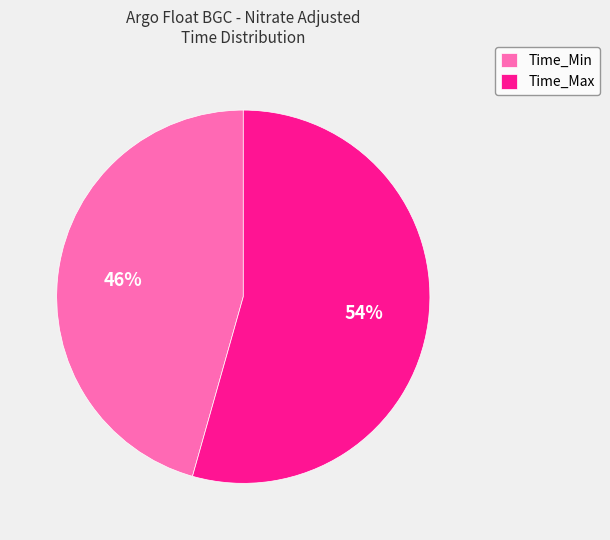

How many segments does this pie chart have?

2